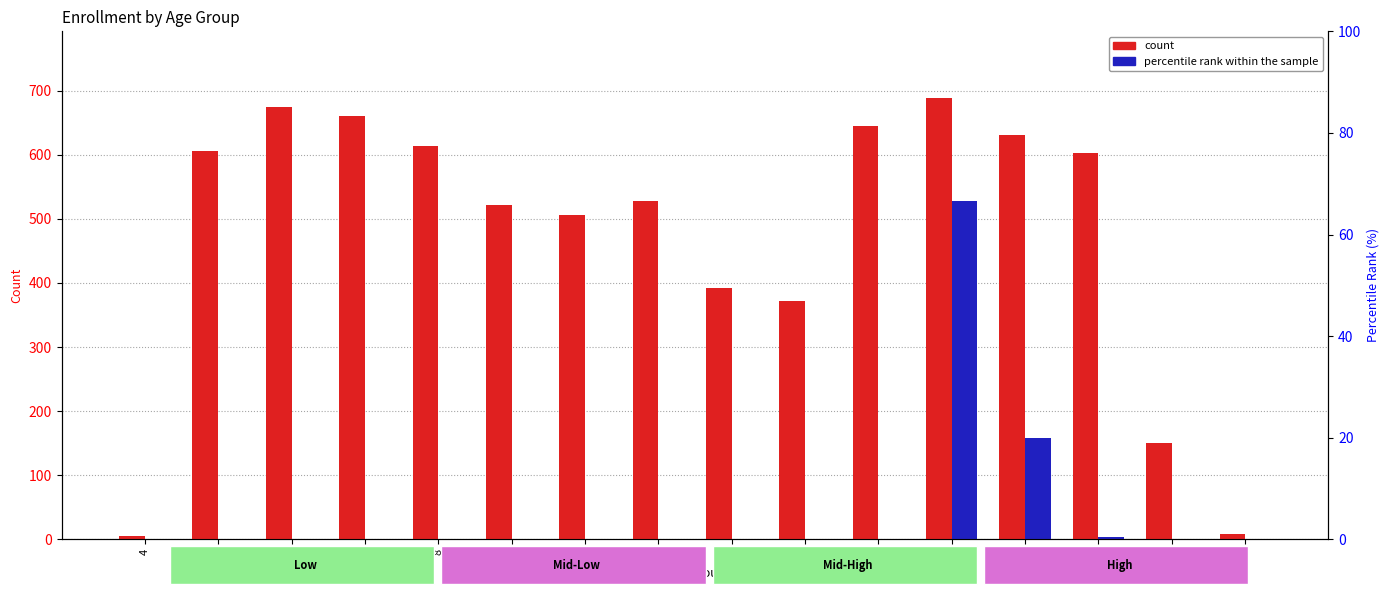

True or false: count has a value of 5 at 4.

True